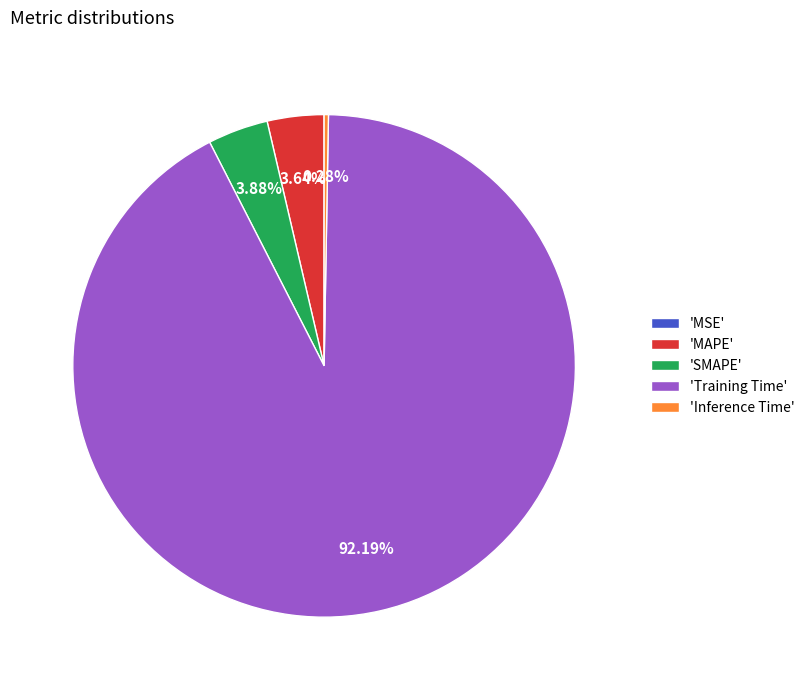

Which category has the biggest portion of the pie?

'Training Time'